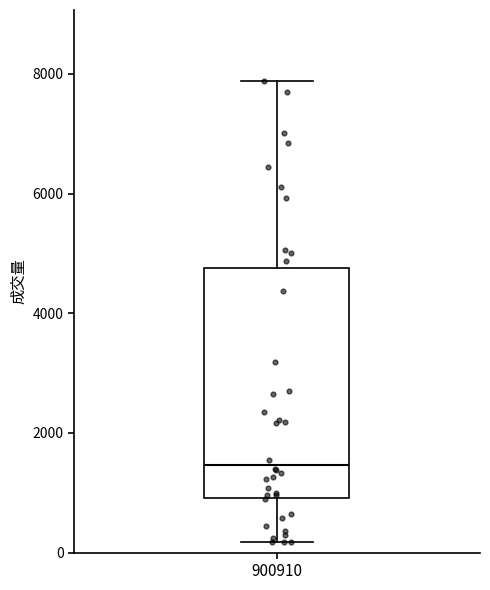

Read this box plot against the y-axis: the position of the median line, the range covered by the box, and the ends of both whiskers. The values are not printed on the chart, so give them approximately, as read against the axis.

median 1400, box 1000 to 4800, whiskers 200 to 7800